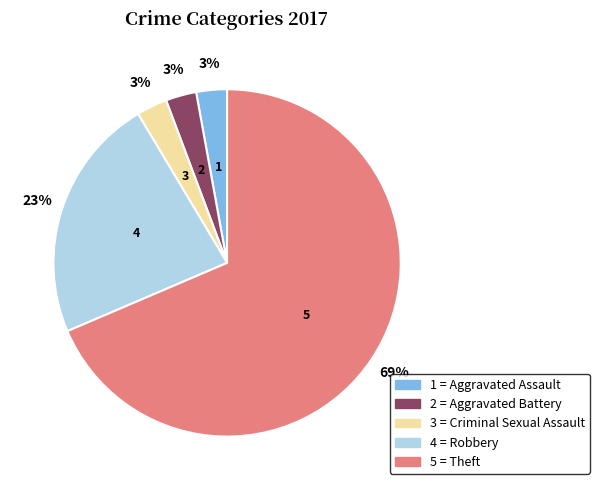

How many slices are in this pie chart?

5